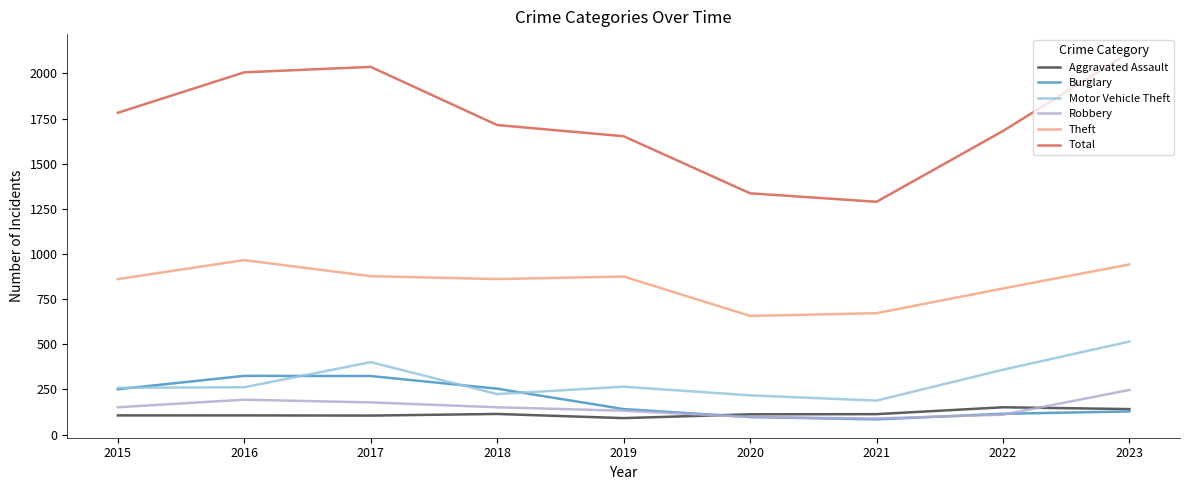

What are all the series names shown in the legend?

Aggravated Assault, Burglary, Motor Vehicle Theft, Robbery, Theft, Total